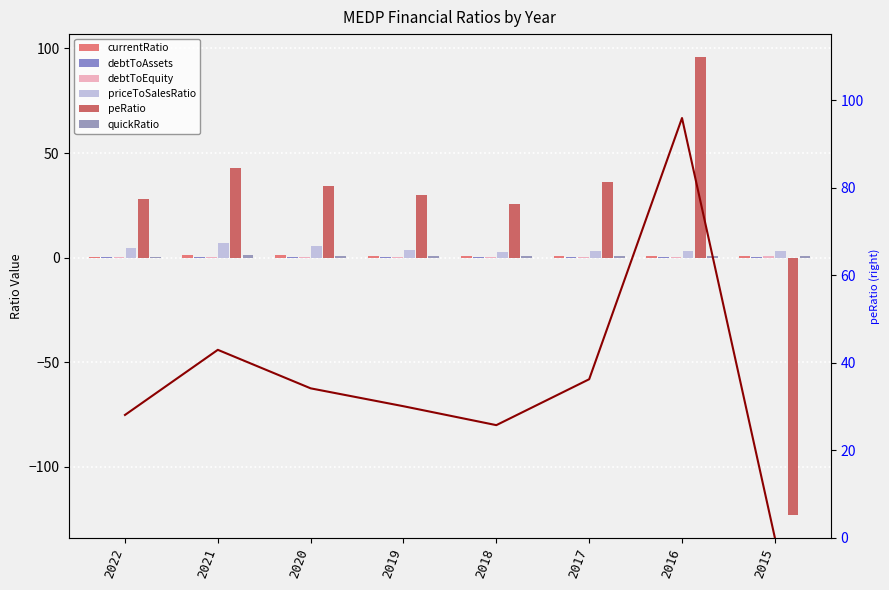

How many data points does each series have?

8